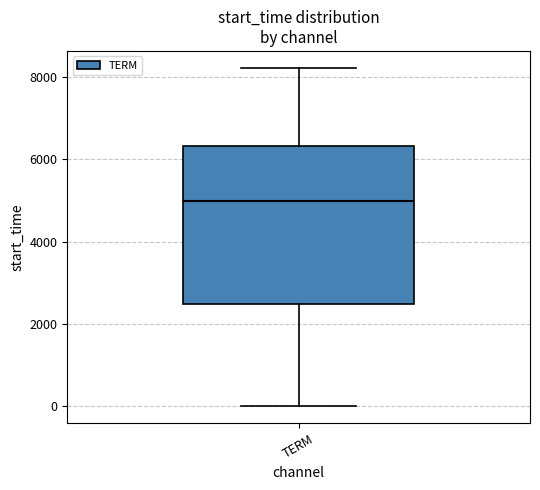

Where is the upper edge of the box for TERM on the y-axis? The values are not printed on the chart, so give them approximately, as read against the axis.

6400